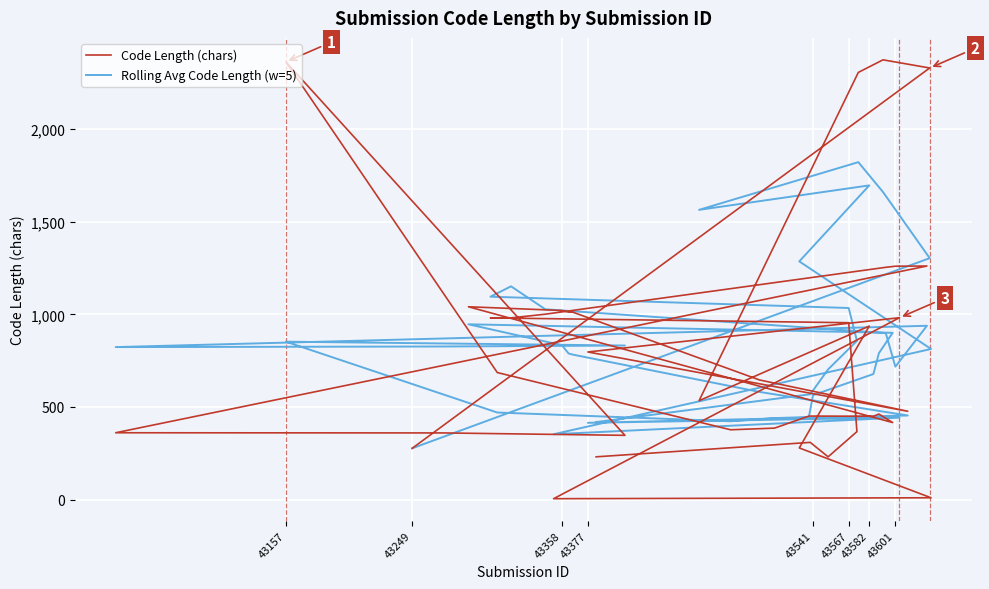

True or false: Code Length (chars) and Rolling Avg Code Length (w=5) intersect in this chart.

True